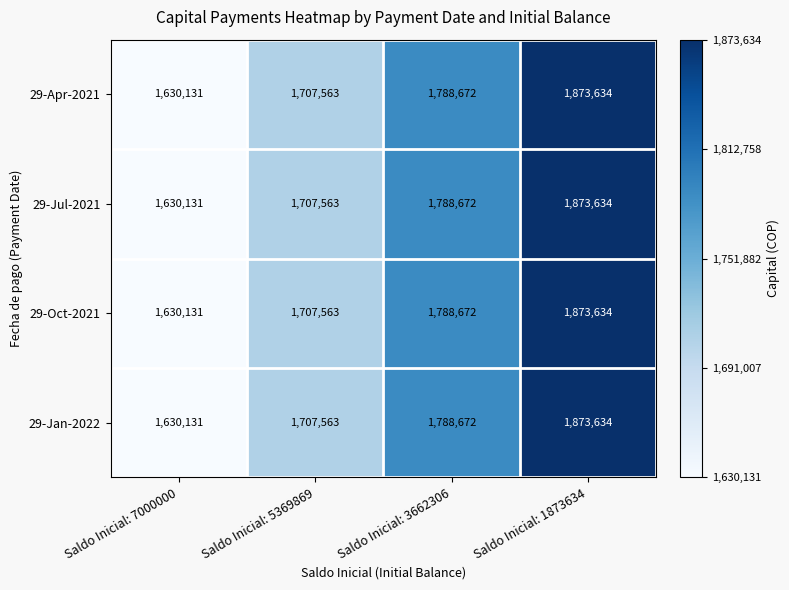

Reading left to right, transcribe all the data shown in this chart.

29-Apr-2021: 1630131	1707563	1788672	1873634
29-Jul-2021: 1630131	1707563	1788672	1873634
29-Oct-2021: 1630131	1707563	1788672	1873634
29-Jan-2022: 1630131	1707563	1788672	1873634